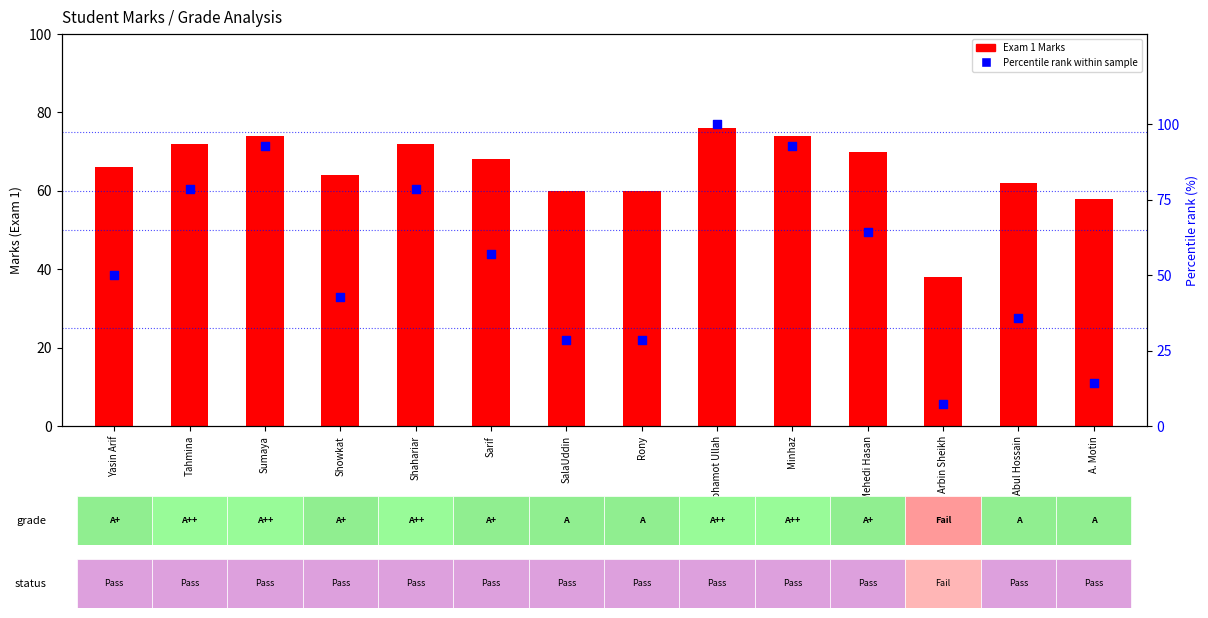

What are all the series names shown in the legend?

Exam 1 Marks, Percentile rank within sample